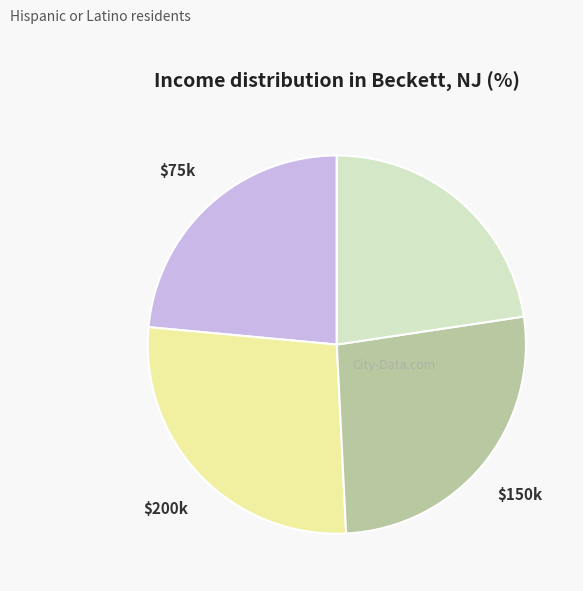

Is there a majority slice in this chart?

No